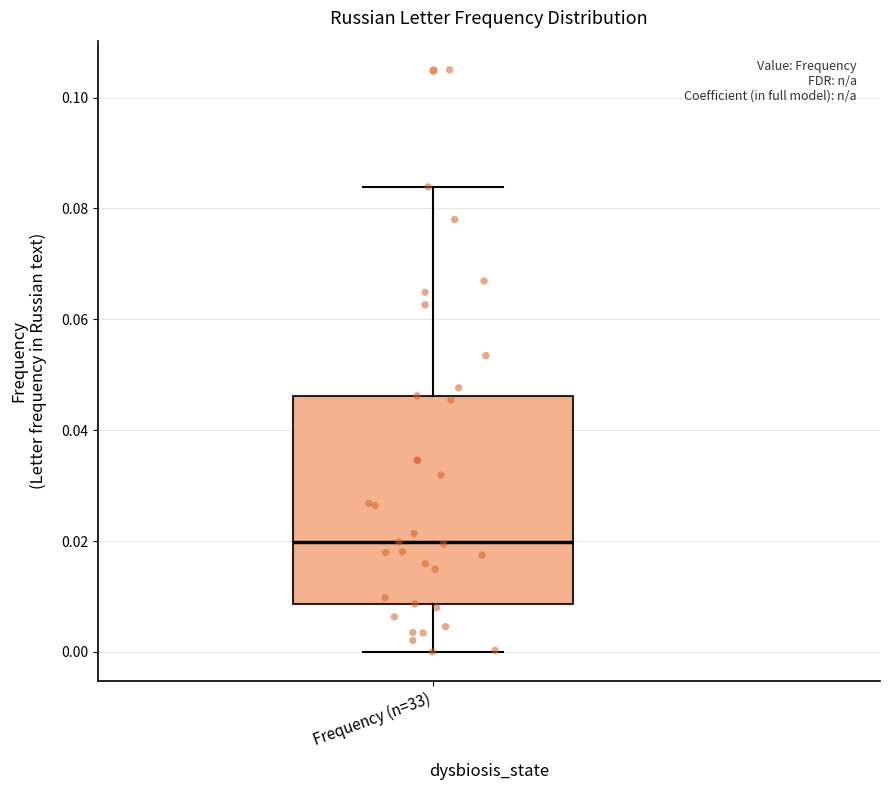

Read this box plot against the y-axis: the position of the median line, the range covered by the box, and the ends of both whiskers. The values are not printed on the chart, so give them approximately, as read against the axis.

median 0.020, box 0.008 to 0.046, whiskers 0.000 to 0.084